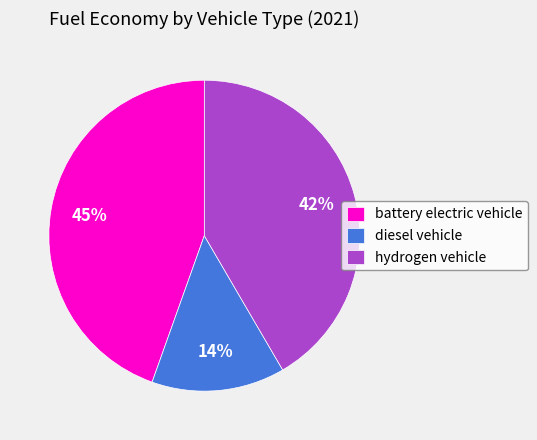

To the nearest percent, what is the difference between the hydrogen vehicle and battery electric vehicle slice percentages?

3%